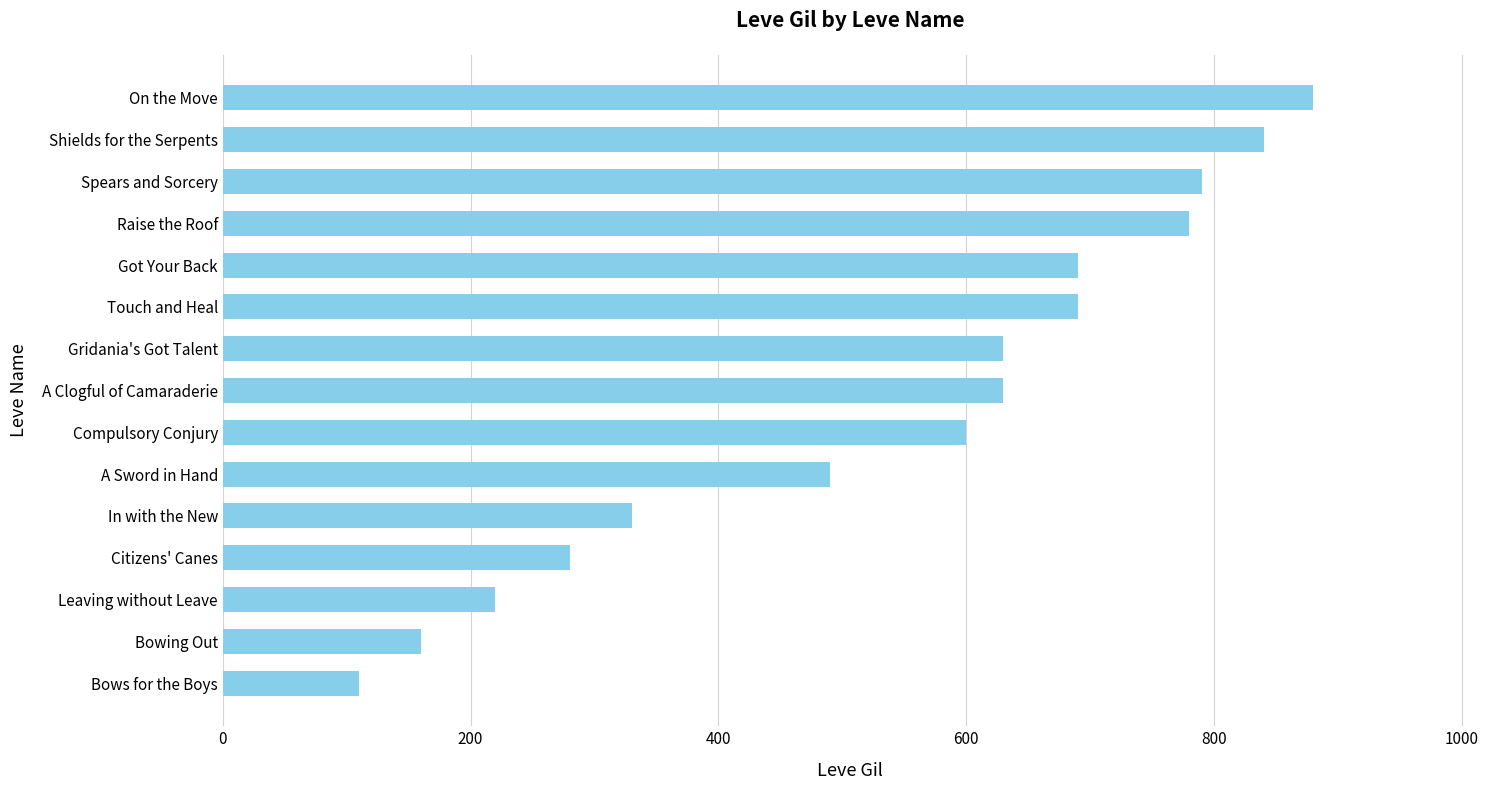

What is the maximum value shown in the chart?

880